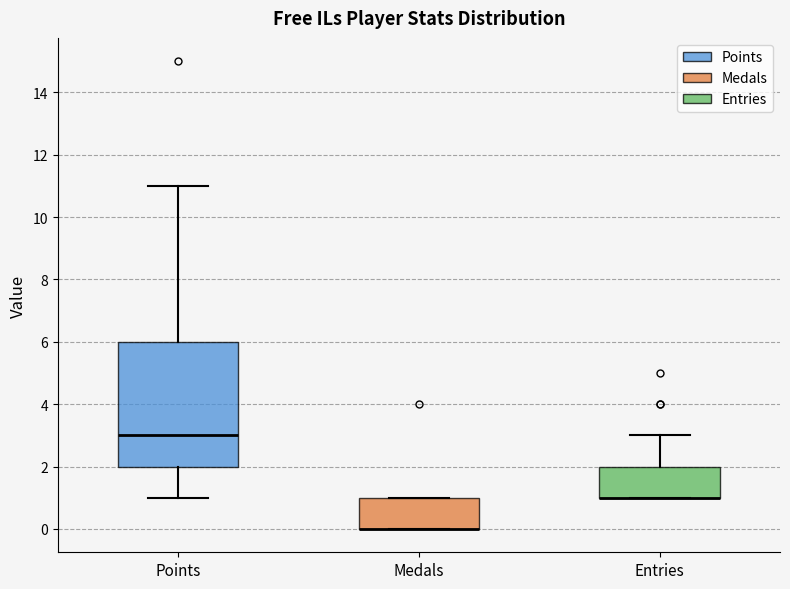

Reading left to right, read every box against the y-axis: the position of its median line, the range the box covers, and the ends of its whiskers. The values are not printed on the chart, so give them approximately, as read against the axis.

Points: median 3, box 2 to 6, whiskers 1 to 11
Medals: median 0 (drawn on the box's lower edge), box 0 to 1, whiskers 0 to 1
Entries: median 1 (drawn on the box's lower edge), box 1 to 2, whiskers 1 to 3